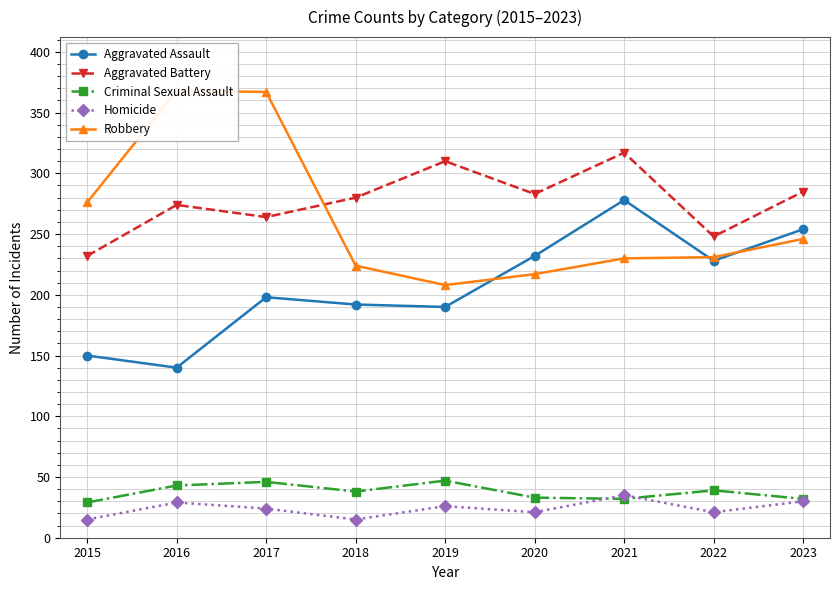

Is it true that Criminal Sexual Assault equals 43 at 2016?

True